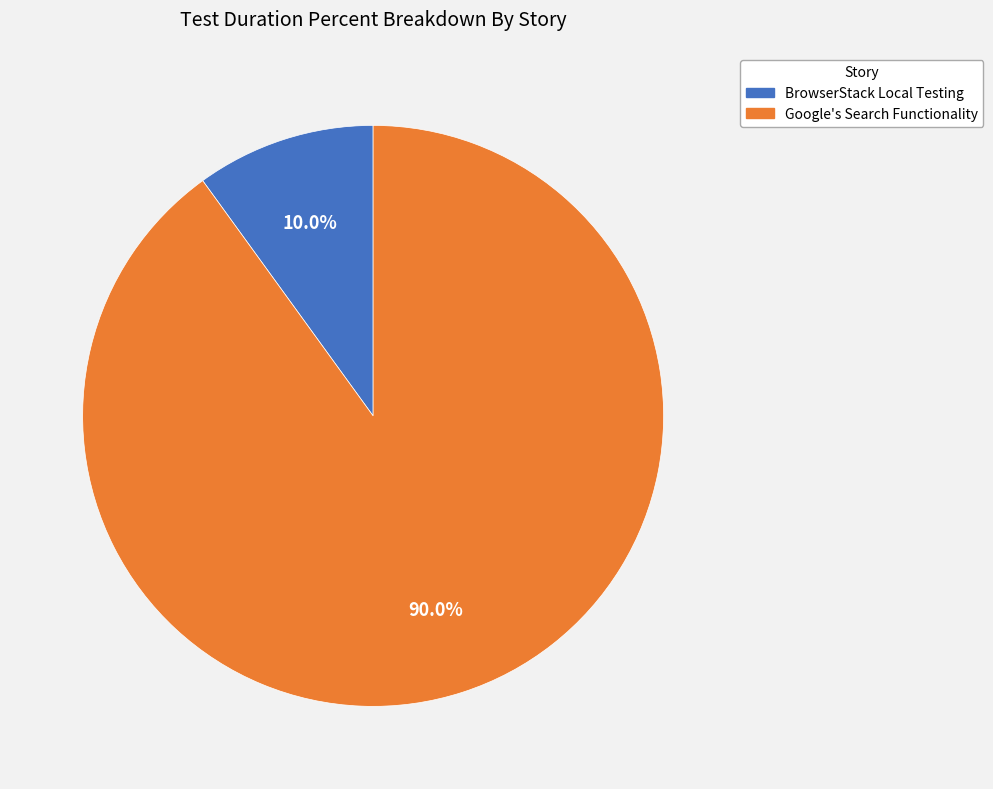

True or false: BrowserStack Local Testing accounts for 10% of the total.

True